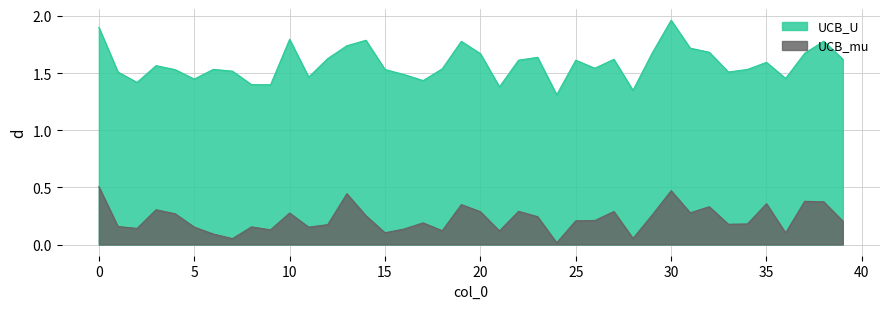

Where is the first local minimum for UCB_mu?

2